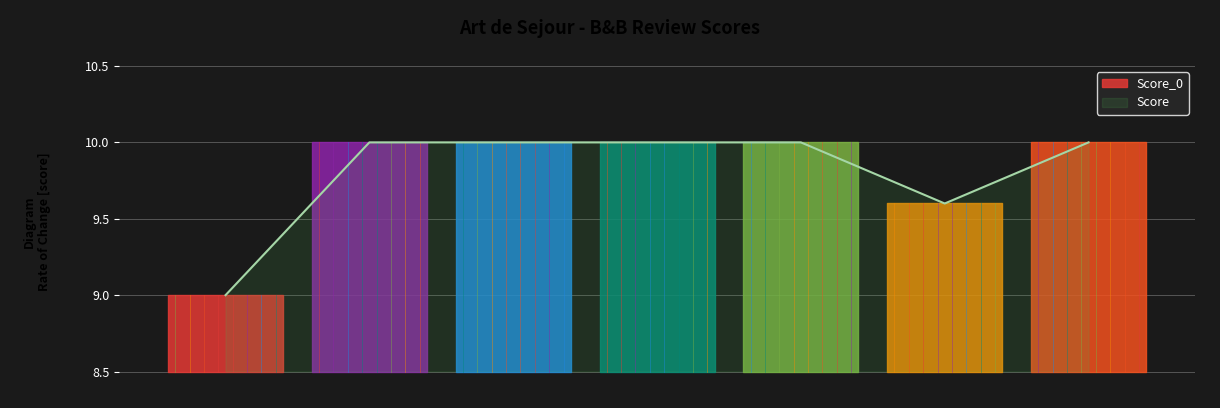

True or false: there are more than 2 points higher than both neighbors.

False